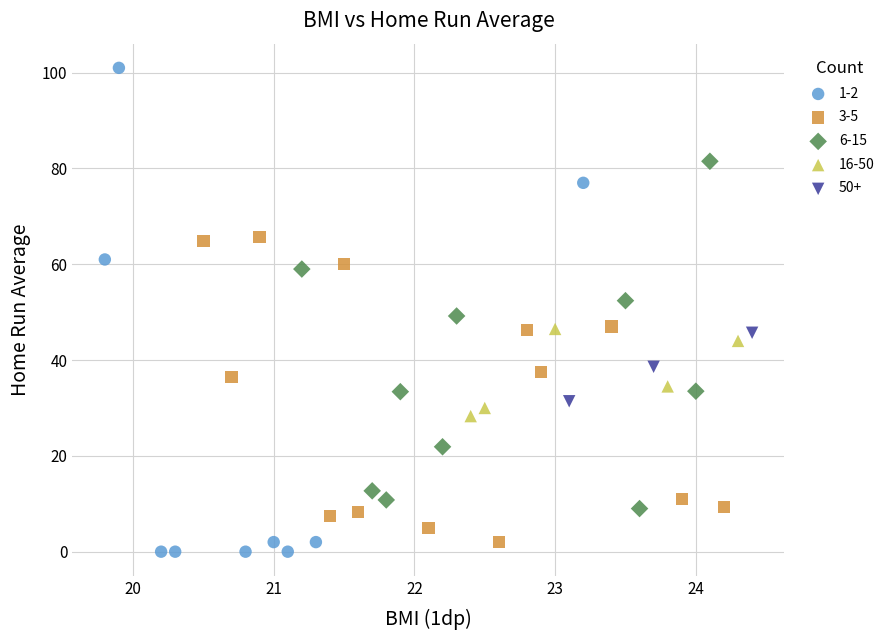

Which series has the widest spread of Y values?

1-2